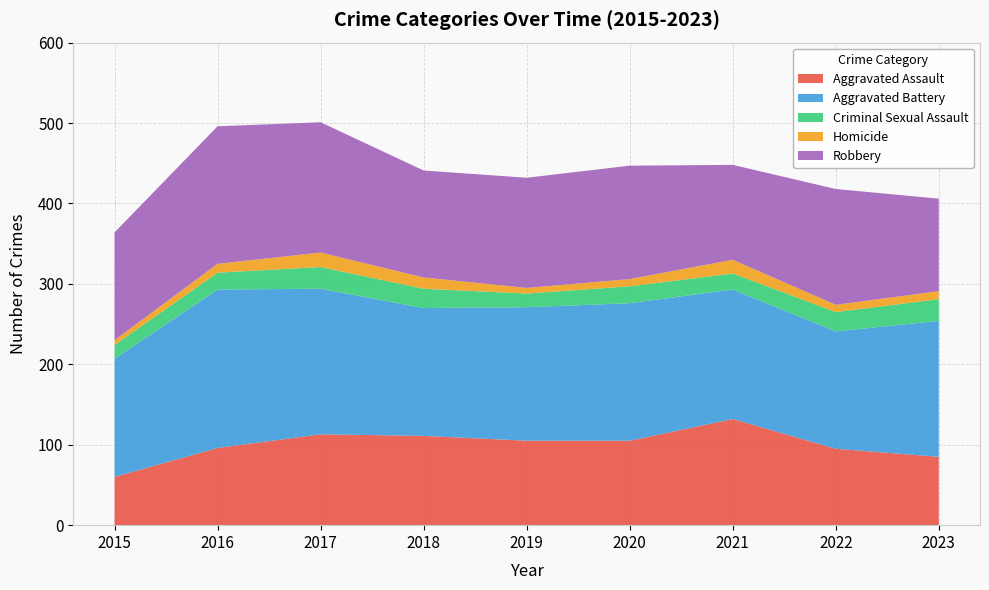

Reading left to right, list all the values displayed in this chart.

Aggravated Assault: 60	96	113	111	105	105	132	95	85
Aggravated Battery: 147	197	181	159	166	171	161	146	169
Criminal Sexual Assault: 17	21	27	24	17	21	20	24	27
Homicide: 6	11	18	14	7	9	17	9	10
Robbery: 134	171	162	133	137	141	118	144	115